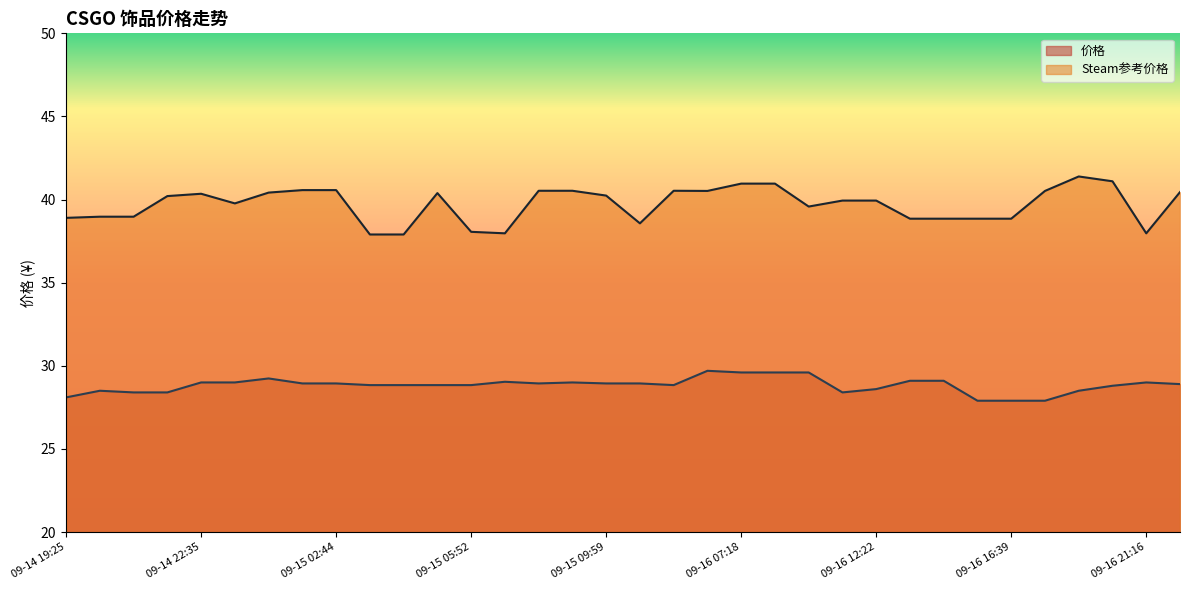

Which category has the lowest value in the 价格 series?

09-16 15:30